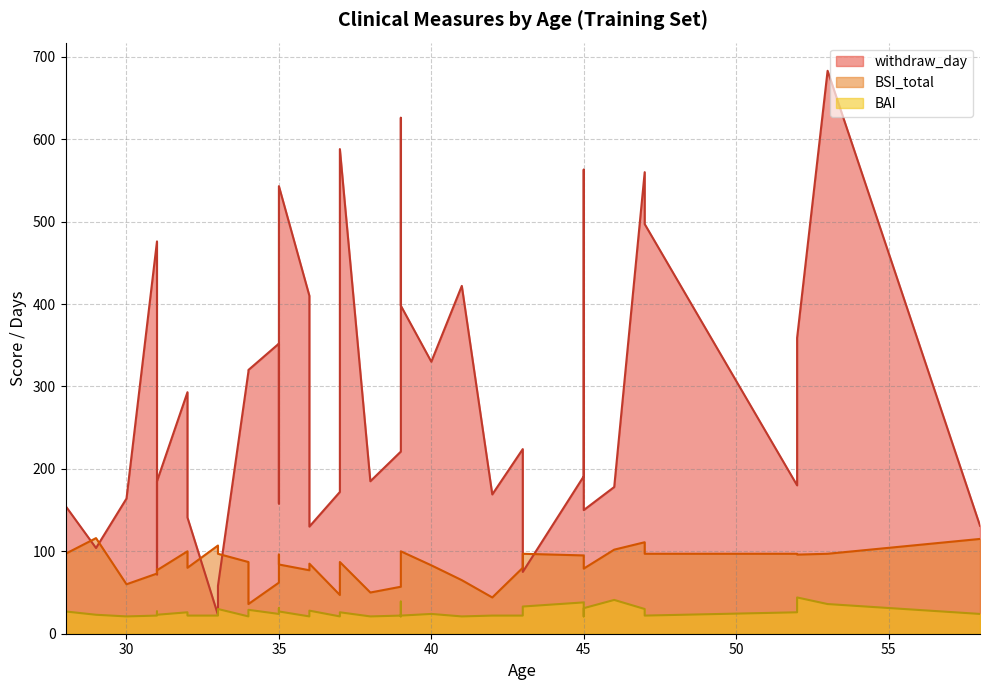

Which series has the widest spread of values?

withdraw_day